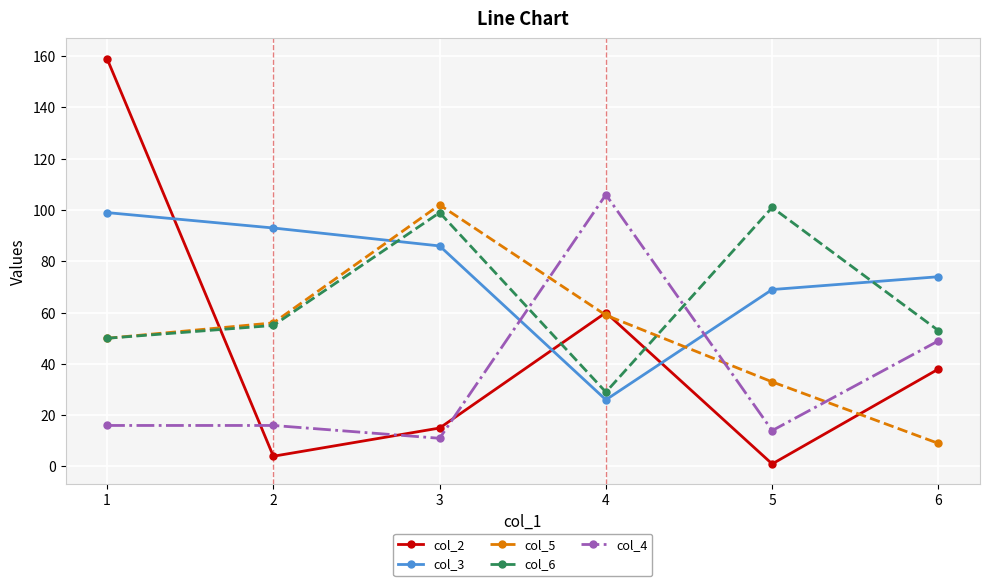

What is the lowest value of the col_5 series?

9